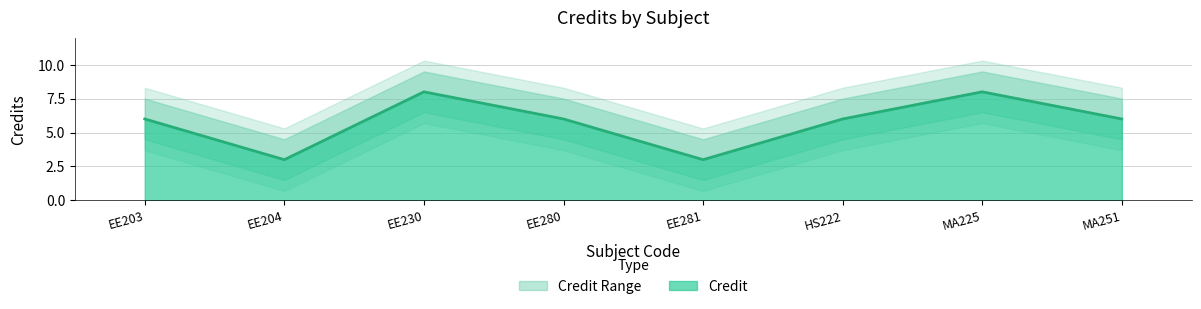

The value at MA225 is 8. True or false?

True